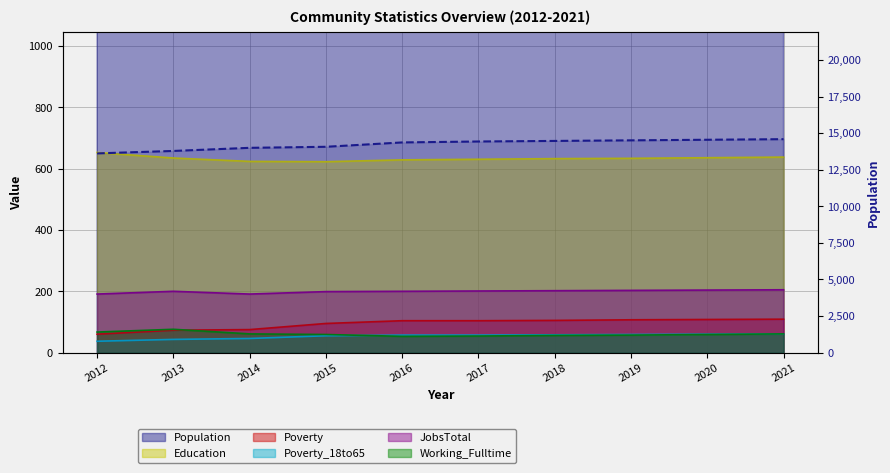

True or false: Poverty_18to65 has more than 1 points higher than both neighbors.

False